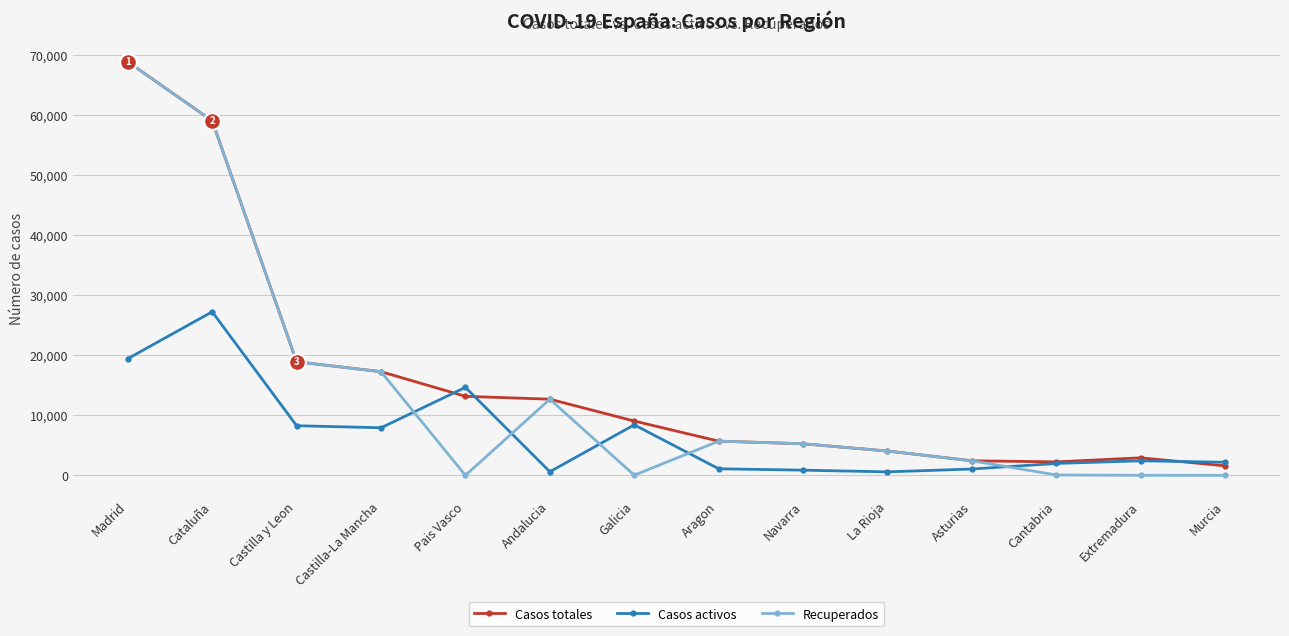

True or false: Casos activos and Recuperados cross at least once.

True